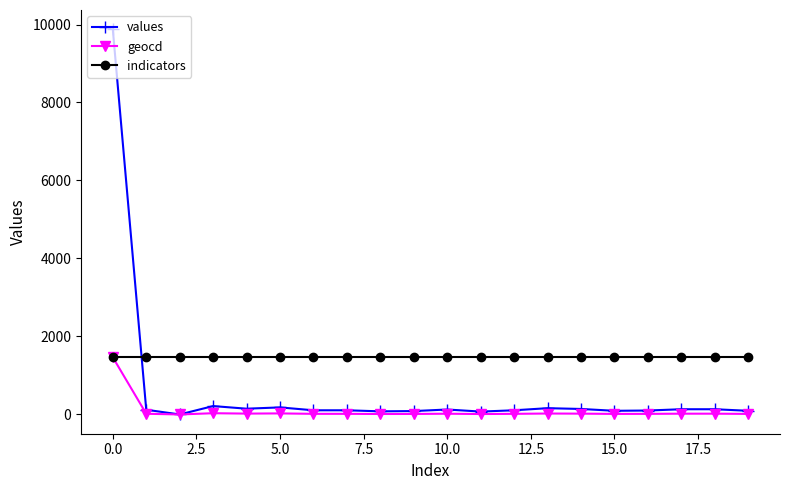

What is the highest value of the values series?

9878